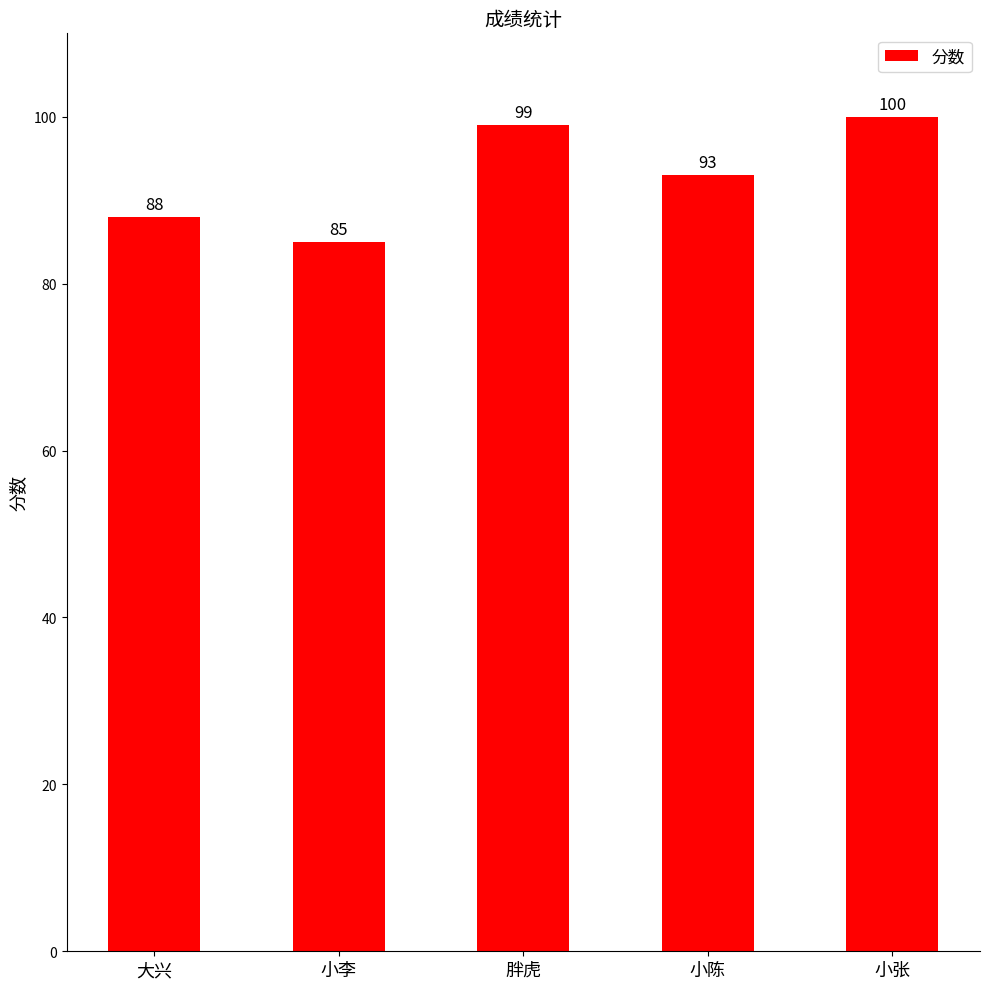

What is the label of the 3rd bar from the left?

胖虎